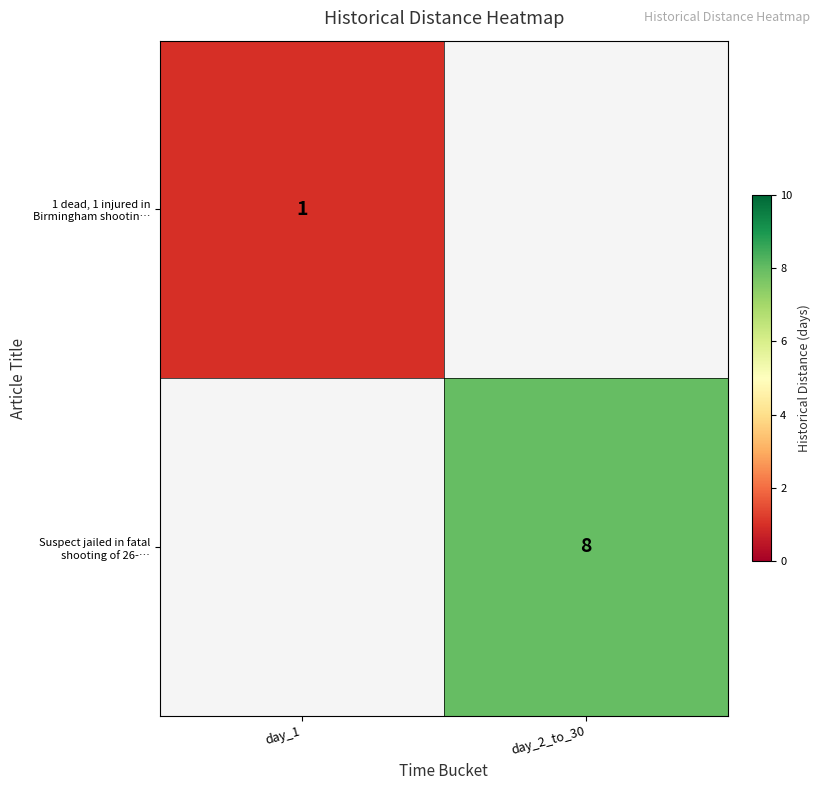

True or false: 1 dead, 1 injured in Birmingham shootin… has a value of 2 at day_1.

False